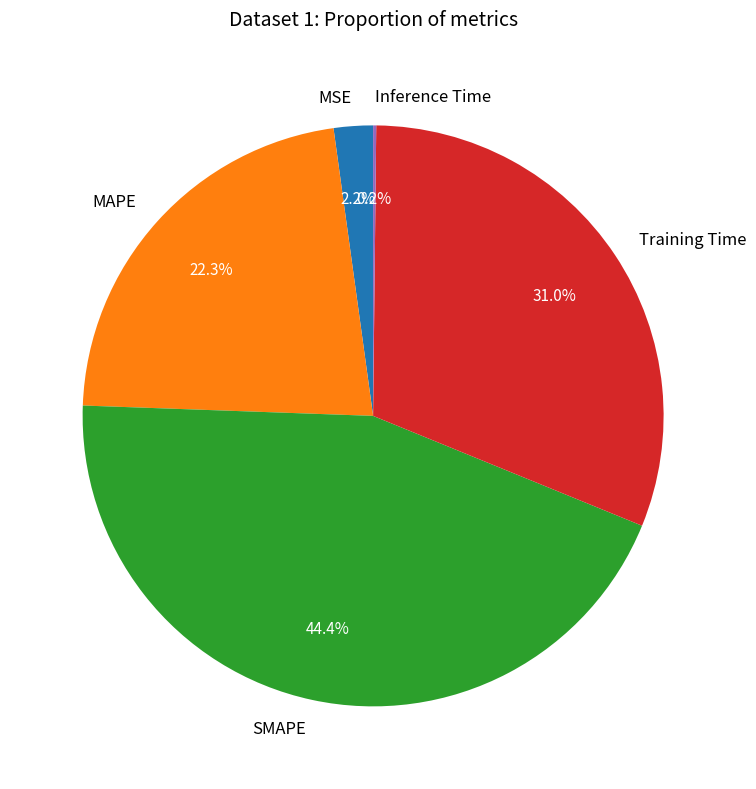

Between MSE and Training Time, which is larger?

Training Time